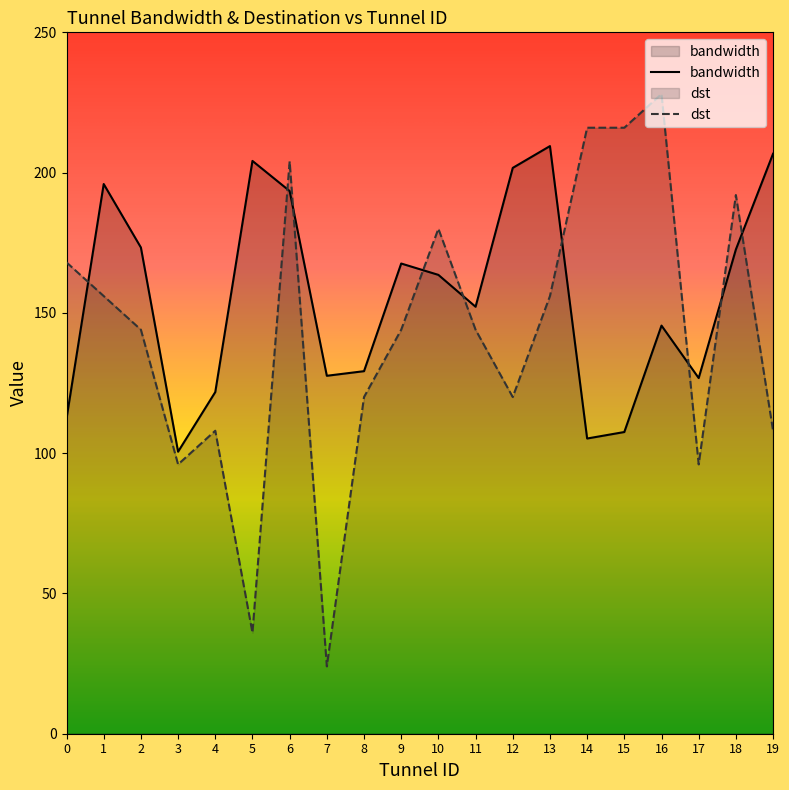

True or false: dst has a value of 216.0 at 14.

True